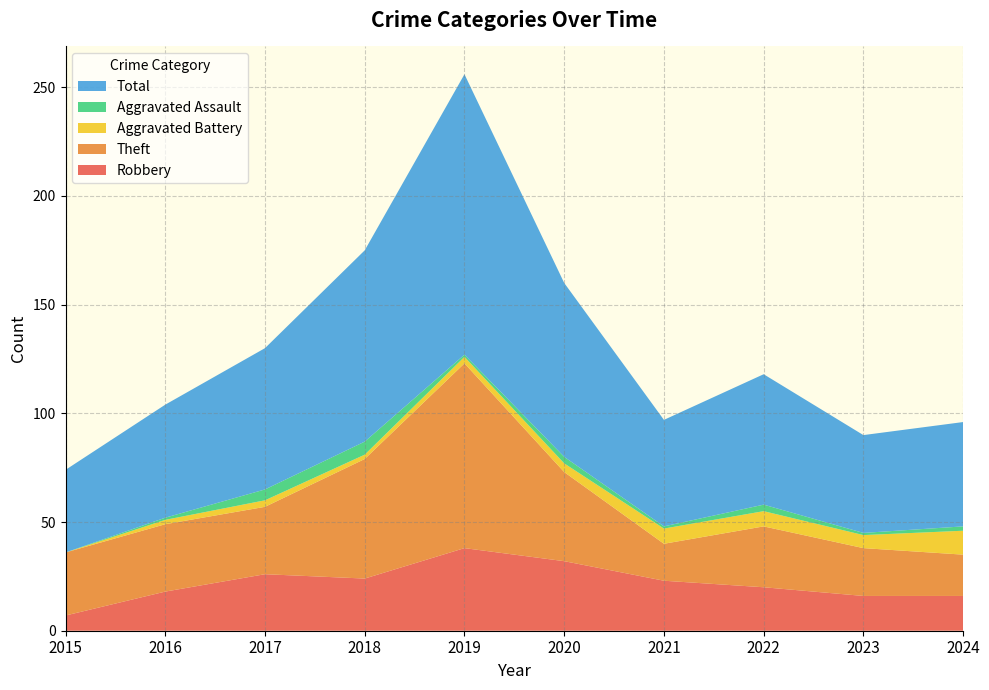

Reading left to right, list all the values displayed in this chart.

Robbery: 2015=7	2016=18	2017=26	2018=24	2019=38	2020=32	2021=23	2022=20	2023=16	2024=16
Theft: 2015=29	2016=31	2017=31	2018=55	2019=85	2020=41	2021=17	2022=28	2023=22	2024=19
Aggravated Battery: 2015=0	2016=2	2017=3	2018=2	2019=3	2020=4	2021=7	2022=7	2023=6	2024=11
Aggravated Assault: 2015=0	2016=1	2017=5	2018=6	2019=1	2020=3	2021=1	2022=3	2023=1	2024=2
Total: 2015=38	2016=52	2017=65	2018=88	2019=129	2020=80	2021=49	2022=60	2023=45	2024=48